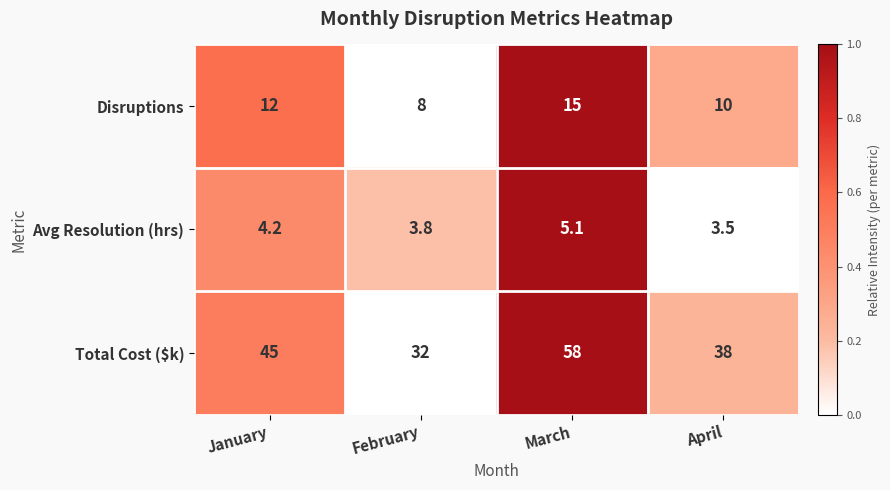

Rank the series at January from highest to lowest value.

Total Cost ($k), Disruptions, Avg Resolution (hrs)